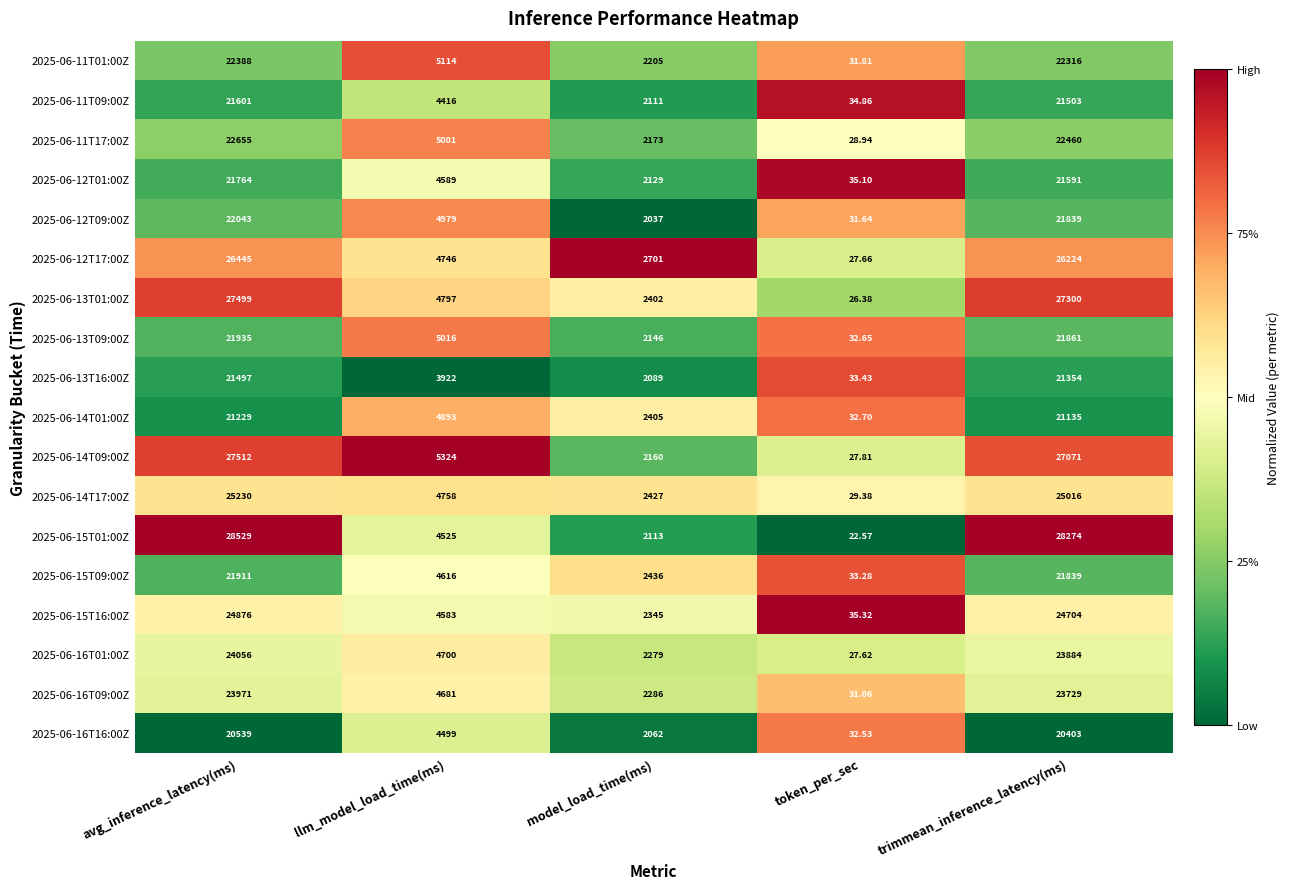

Is the value of 2025-06-12T09:00Z at llm_model_load_time(ms) greater than the value of 2025-06-16T16:00Z at llm_model_load_time(ms)?

Yes